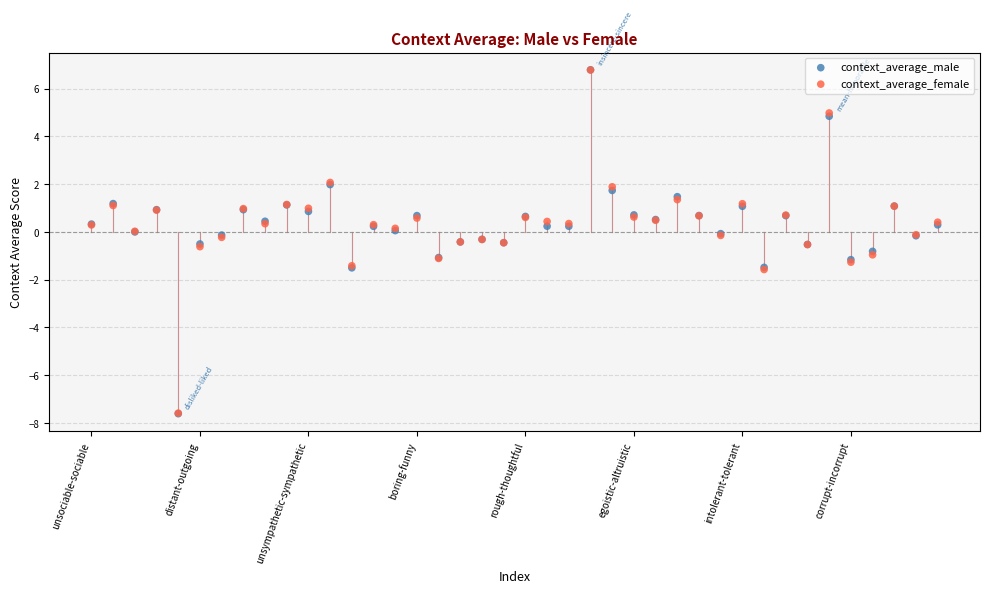

What are all the series names shown in the legend?

context_average_male, context_average_female